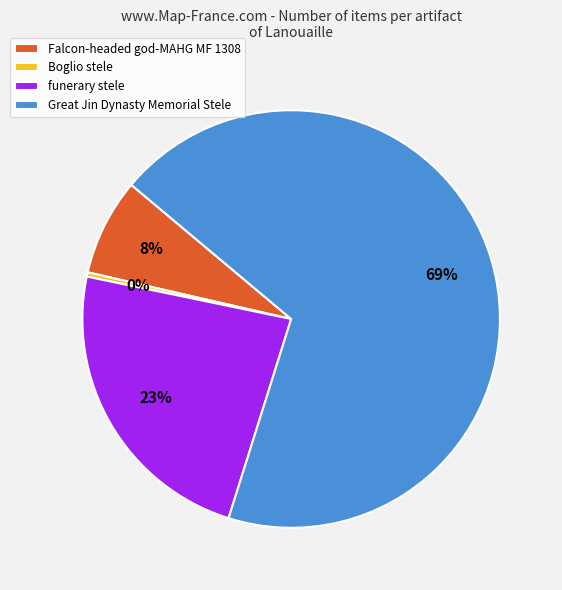

To the nearest percent, what portion does Great Jin Dynasty Memorial Stele represent?

69%